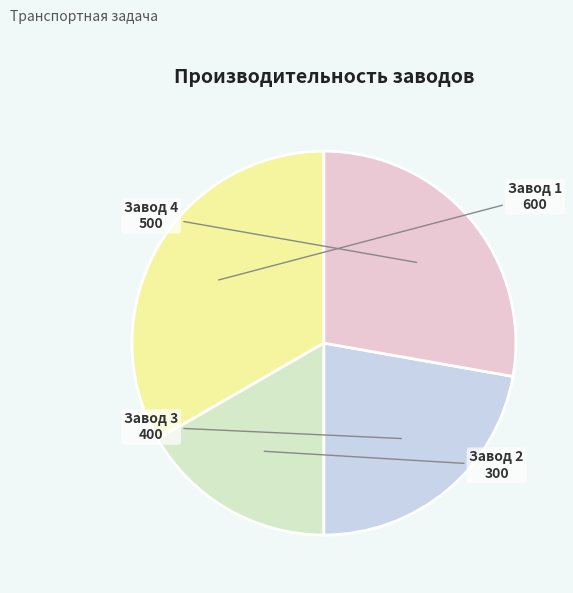

Is there a majority slice in this chart?

No